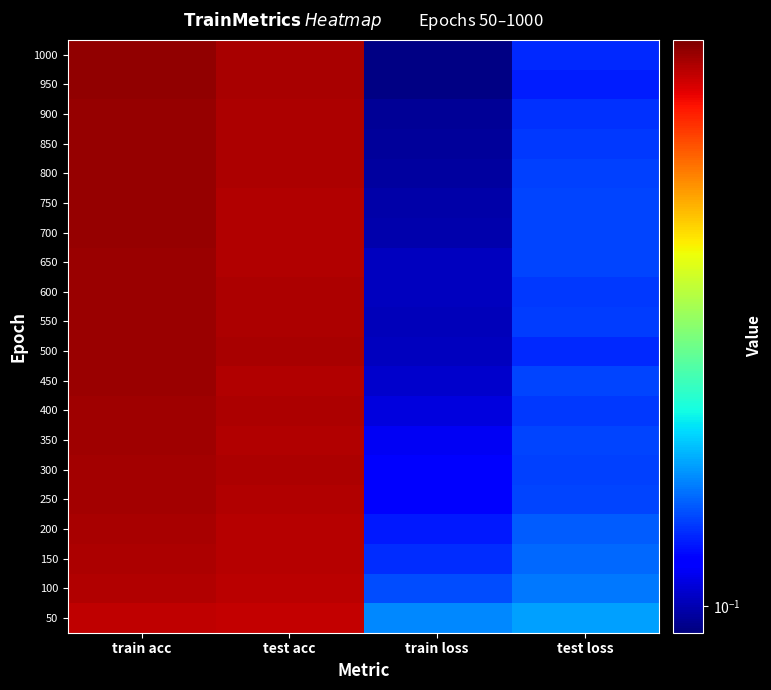

How many series are shown in this chart?

20